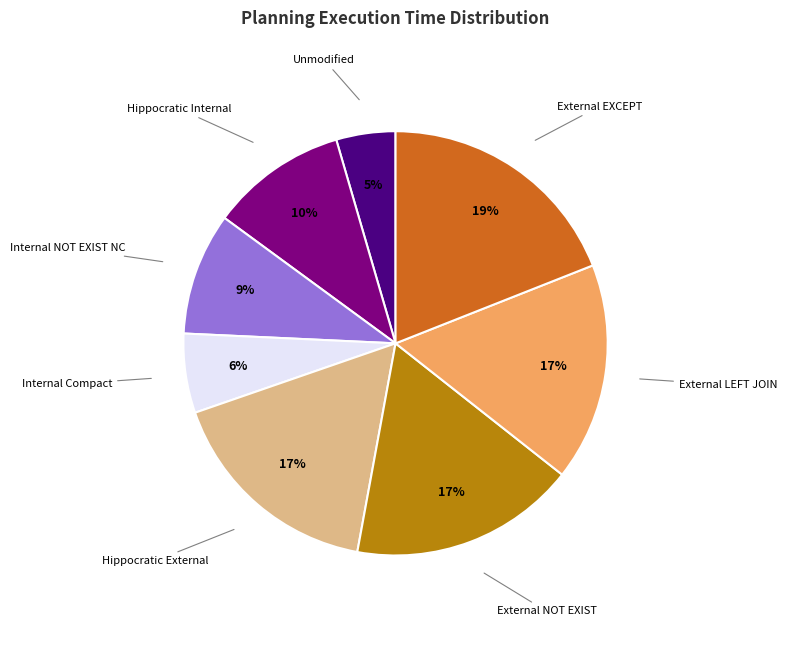

Does any single category account for the majority?

No